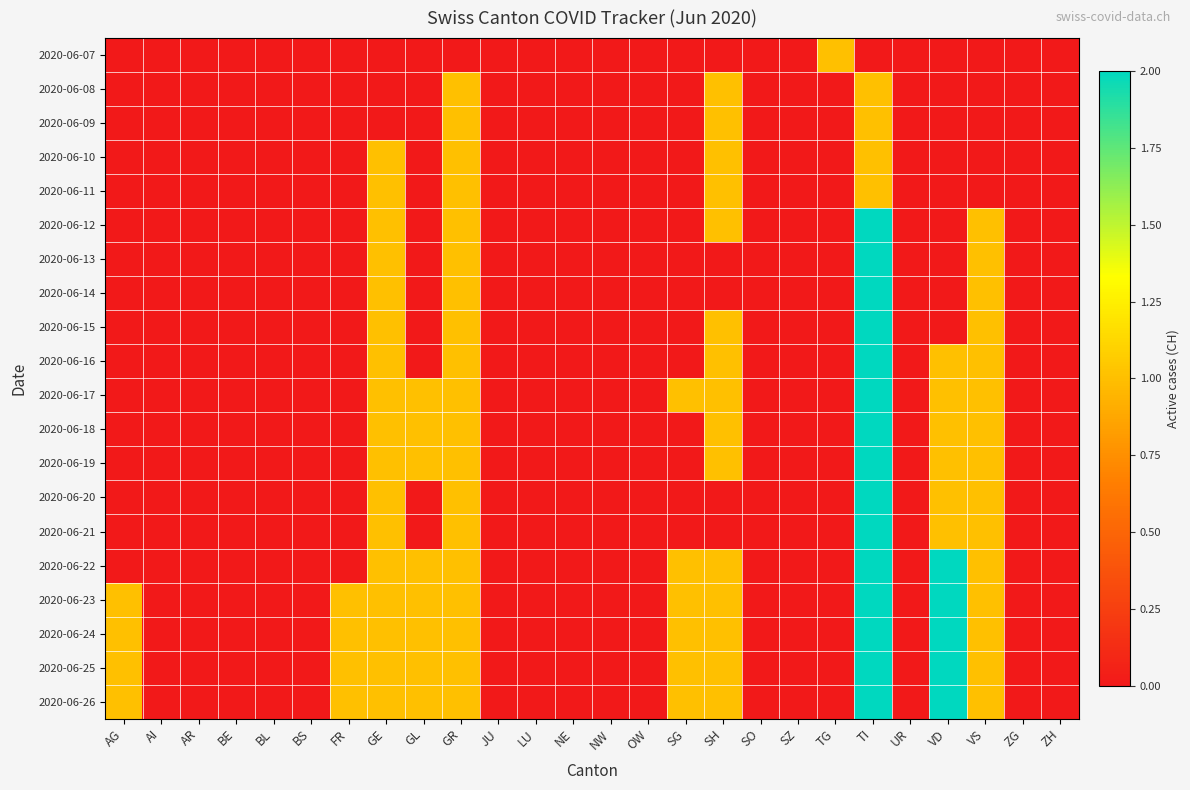

Reading left to right, list all the values displayed in this chart.

2020-06-07: AG=0	AI=0	AR=0	BE=0	BL=0	BS=0	FR=0	GE=0	GL=0	GR=0	JU=0	LU=0	NE=0	NW=0	OW=0	SG=0	SH=0	SO=0	SZ=0	TG=1	TI=0	UR=0	VD=0	VS=0	ZG=0	ZH=0
2020-06-08: AG=0	AI=0	AR=0	BE=0	BL=0	BS=0	FR=0	GE=0	GL=0	GR=1	JU=0	LU=0	NE=0	NW=0	OW=0	SG=0	SH=1	SO=0	SZ=0	TG=0	TI=1	UR=0	VD=0	VS=0	ZG=0	ZH=0
2020-06-09: AG=0	AI=0	AR=0	BE=0	BL=0	BS=0	FR=0	GE=0	GL=0	GR=1	JU=0	LU=0	NE=0	NW=0	OW=0	SG=0	SH=1	SO=0	SZ=0	TG=0	TI=1	UR=0	VD=0	VS=0	ZG=0	ZH=0
2020-06-10: AG=0	AI=0	AR=0	BE=0	BL=0	BS=0	FR=0	GE=1	GL=0	GR=1	JU=0	LU=0	NE=0	NW=0	OW=0	SG=0	SH=1	SO=0	SZ=0	TG=0	TI=1	UR=0	VD=0	VS=0	ZG=0	ZH=0
2020-06-11: AG=0	AI=0	AR=0	BE=0	BL=0	BS=0	FR=0	GE=1	GL=0	GR=1	JU=0	LU=0	NE=0	NW=0	OW=0	SG=0	SH=1	SO=0	SZ=0	TG=0	TI=1	UR=0	VD=0	VS=0	ZG=0	ZH=0
2020-06-12: AG=0	AI=0	AR=0	BE=0	BL=0	BS=0	FR=0	GE=1	GL=0	GR=1	JU=0	LU=0	NE=0	NW=0	OW=0	SG=0	SH=1	SO=0	SZ=0	TG=0	TI=2	UR=0	VD=0	VS=1	ZG=0	ZH=0
2020-06-13: AG=0	AI=0	AR=0	BE=0	BL=0	BS=0	FR=0	GE=1	GL=0	GR=1	JU=0	LU=0	NE=0	NW=0	OW=0	SG=0	SH=0	SO=0	SZ=0	TG=0	TI=2	UR=0	VD=0	VS=1	ZG=0	ZH=0
2020-06-14: AG=0	AI=0	AR=0	BE=0	BL=0	BS=0	FR=0	GE=1	GL=0	GR=1	JU=0	LU=0	NE=0	NW=0	OW=0	SG=0	SH=0	SO=0	SZ=0	TG=0	TI=2	UR=0	VD=0	VS=1	ZG=0	ZH=0
2020-06-15: AG=0	AI=0	AR=0	BE=0	BL=0	BS=0	FR=0	GE=1	GL=0	GR=1	JU=0	LU=0	NE=0	NW=0	OW=0	SG=0	SH=1	SO=0	SZ=0	TG=0	TI=2	UR=0	VD=0	VS=1	ZG=0	ZH=0
2020-06-16: AG=0	AI=0	AR=0	BE=0	BL=0	BS=0	FR=0	GE=1	GL=0	GR=1	JU=0	LU=0	NE=0	NW=0	OW=0	SG=0	SH=1	SO=0	SZ=0	TG=0	TI=2	UR=0	VD=1	VS=1	ZG=0	ZH=0
2020-06-17: AG=0	AI=0	AR=0	BE=0	BL=0	BS=0	FR=0	GE=1	GL=1	GR=1	JU=0	LU=0	NE=0	NW=0	OW=0	SG=1	SH=1	SO=0	SZ=0	TG=0	TI=2	UR=0	VD=1	VS=1	ZG=0	ZH=0
2020-06-18: AG=0	AI=0	AR=0	BE=0	BL=0	BS=0	FR=0	GE=1	GL=1	GR=1	JU=0	LU=0	NE=0	NW=0	OW=0	SG=0	SH=1	SO=0	SZ=0	TG=0	TI=2	UR=0	VD=1	VS=1	ZG=0	ZH=0
2020-06-19: AG=0	AI=0	AR=0	BE=0	BL=0	BS=0	FR=0	GE=1	GL=1	GR=1	JU=0	LU=0	NE=0	NW=0	OW=0	SG=0	SH=1	SO=0	SZ=0	TG=0	TI=2	UR=0	VD=1	VS=1	ZG=0	ZH=0
2020-06-20: AG=0	AI=0	AR=0	BE=0	BL=0	BS=0	FR=0	GE=1	GL=0	GR=1	JU=0	LU=0	NE=0	NW=0	OW=0	SG=0	SH=0	SO=0	SZ=0	TG=0	TI=2	UR=0	VD=1	VS=1	ZG=0	ZH=0
2020-06-21: AG=0	AI=0	AR=0	BE=0	BL=0	BS=0	FR=0	GE=1	GL=0	GR=1	JU=0	LU=0	NE=0	NW=0	OW=0	SG=0	SH=0	SO=0	SZ=0	TG=0	TI=2	UR=0	VD=1	VS=1	ZG=0	ZH=0
2020-06-22: AG=0	AI=0	AR=0	BE=0	BL=0	BS=0	FR=0	GE=1	GL=1	GR=1	JU=0	LU=0	NE=0	NW=0	OW=0	SG=1	SH=1	SO=0	SZ=0	TG=0	TI=2	UR=0	VD=2	VS=1	ZG=0	ZH=0
2020-06-23: AG=1	AI=0	AR=0	BE=0	BL=0	BS=0	FR=1	GE=1	GL=1	GR=1	JU=0	LU=0	NE=0	NW=0	OW=0	SG=1	SH=1	SO=0	SZ=0	TG=0	TI=2	UR=0	VD=2	VS=1	ZG=0	ZH=0
2020-06-24: AG=1	AI=0	AR=0	BE=0	BL=0	BS=0	FR=1	GE=1	GL=1	GR=1	JU=0	LU=0	NE=0	NW=0	OW=0	SG=1	SH=1	SO=0	SZ=0	TG=0	TI=2	UR=0	VD=2	VS=1	ZG=0	ZH=0
2020-06-25: AG=1	AI=0	AR=0	BE=0	BL=0	BS=0	FR=1	GE=1	GL=1	GR=1	JU=0	LU=0	NE=0	NW=0	OW=0	SG=1	SH=1	SO=0	SZ=0	TG=0	TI=2	UR=0	VD=2	VS=1	ZG=0	ZH=0
2020-06-26: AG=1	AI=0	AR=0	BE=0	BL=0	BS=0	FR=1	GE=1	GL=1	GR=1	JU=0	LU=0	NE=0	NW=0	OW=0	SG=1	SH=1	SO=0	SZ=0	TG=0	TI=2	UR=0	VD=2	VS=1	ZG=0	ZH=0